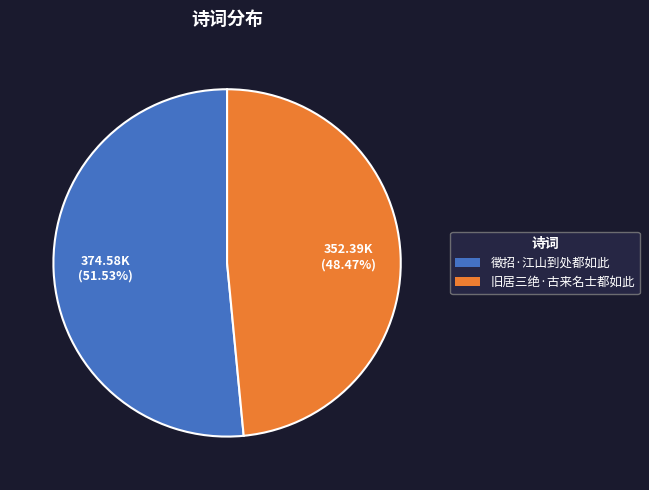

Approximately how many times larger is the value at 徵招·江山到处都如此 compared to 旧居三绝·古来名士都如此?

1.1